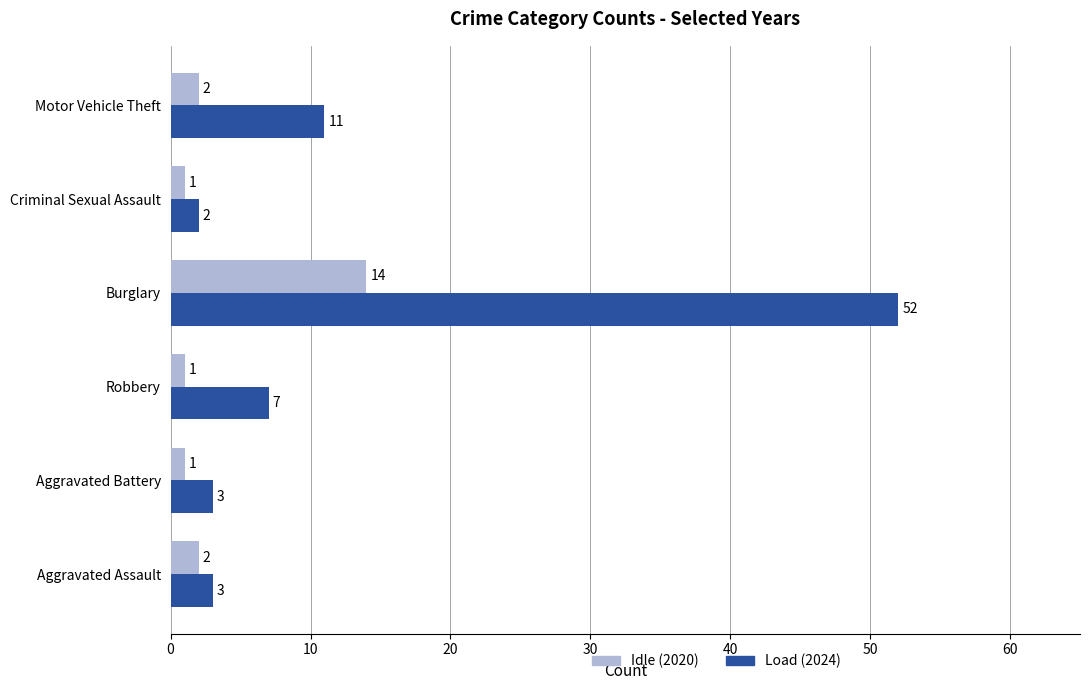

List the series in order of their peak value, lowest first.

Idle (2020), Load (2024)